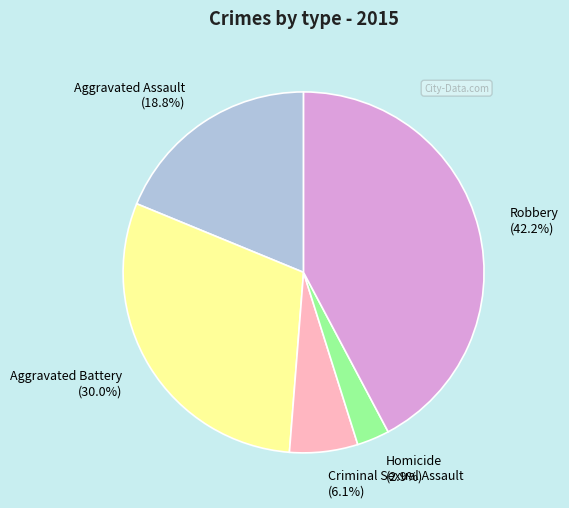

Which slice is the largest?

Robbery